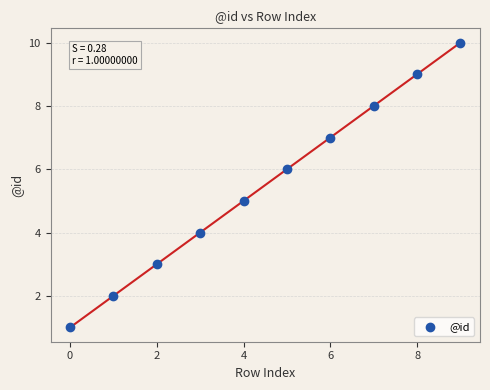

What is the range of Y values (max minus min)?

9